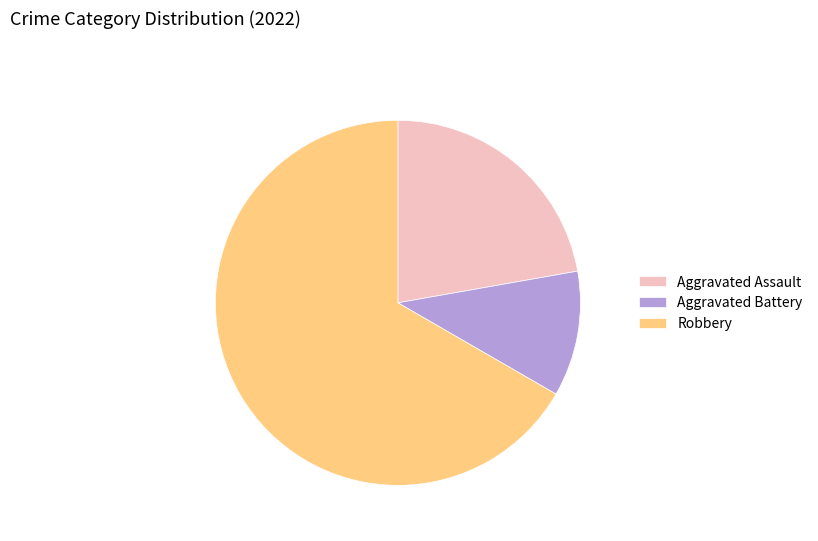

What is the smallest slice in the pie chart?

Aggravated Battery